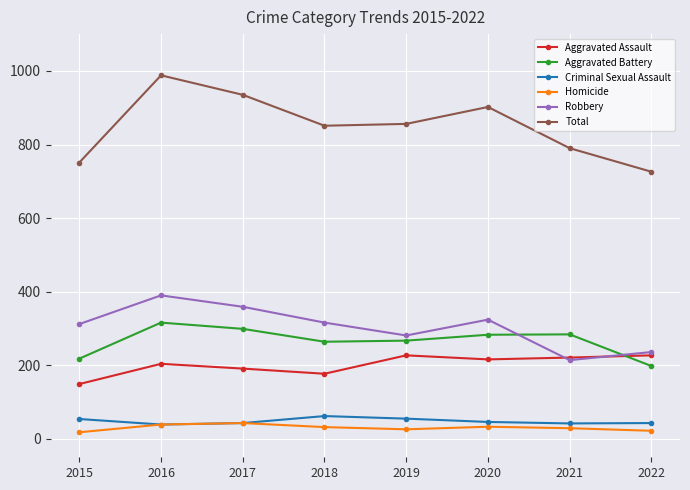

Which series has the widest spread of values?

Total